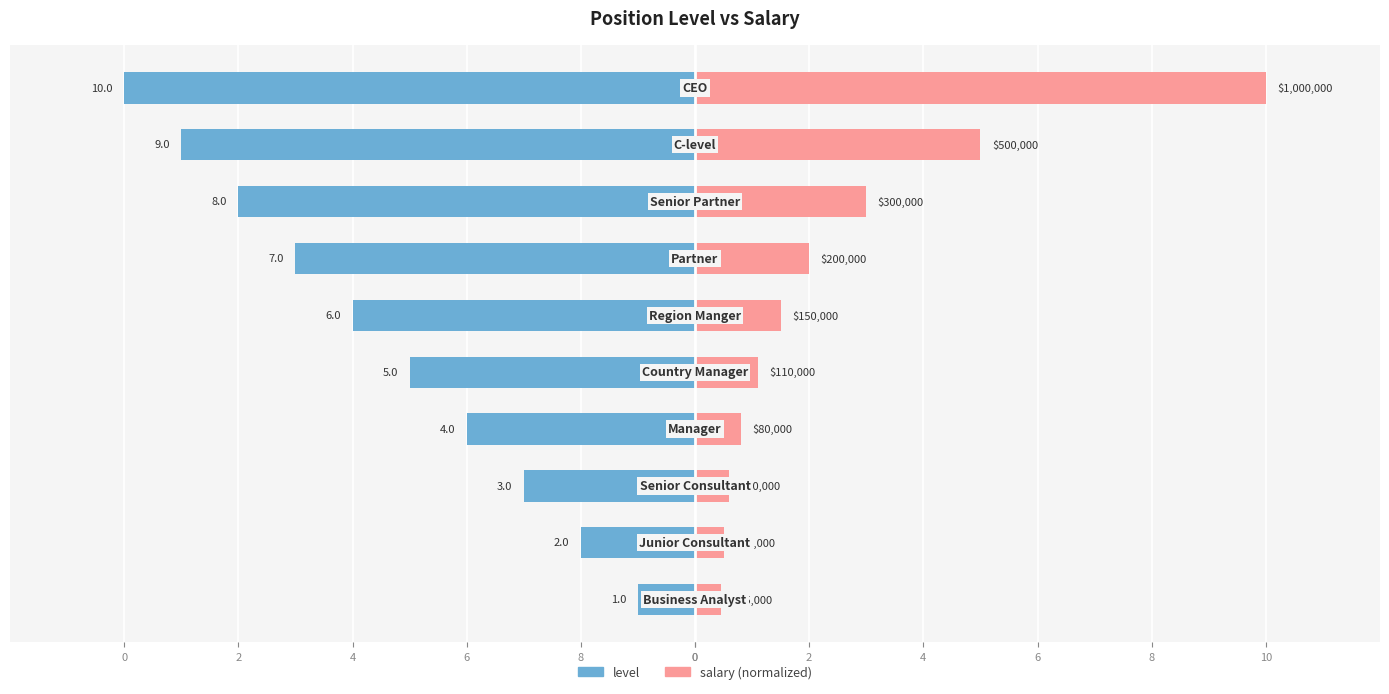

Reading right to left, extract all data points from this chart.

level: -10.0	-9.0	-8.0	-7.0	-6.0	-5.0	-4.0	-3.0	-2.0	-1.0
salary: 10.0	5.0	3.0	2.0	1.5	1.1	0.8	0.6	0.5	0.4